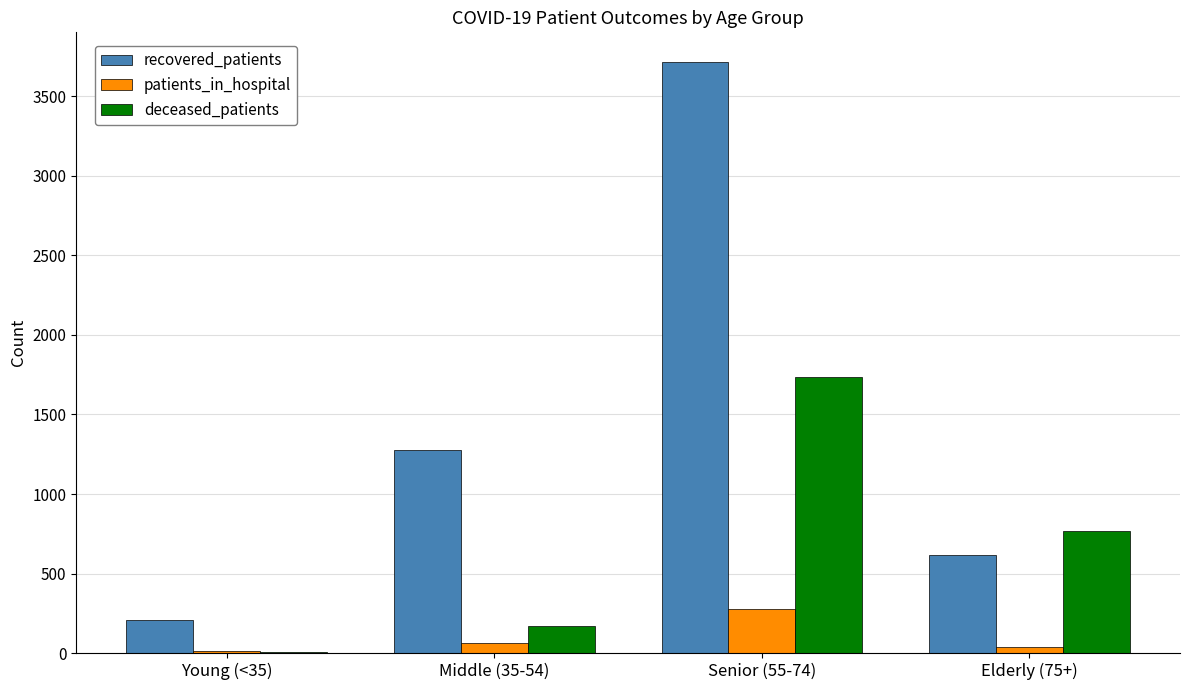

What are all the series names shown in the legend?

recovered_patients, patients_in_hospital, deceased_patients